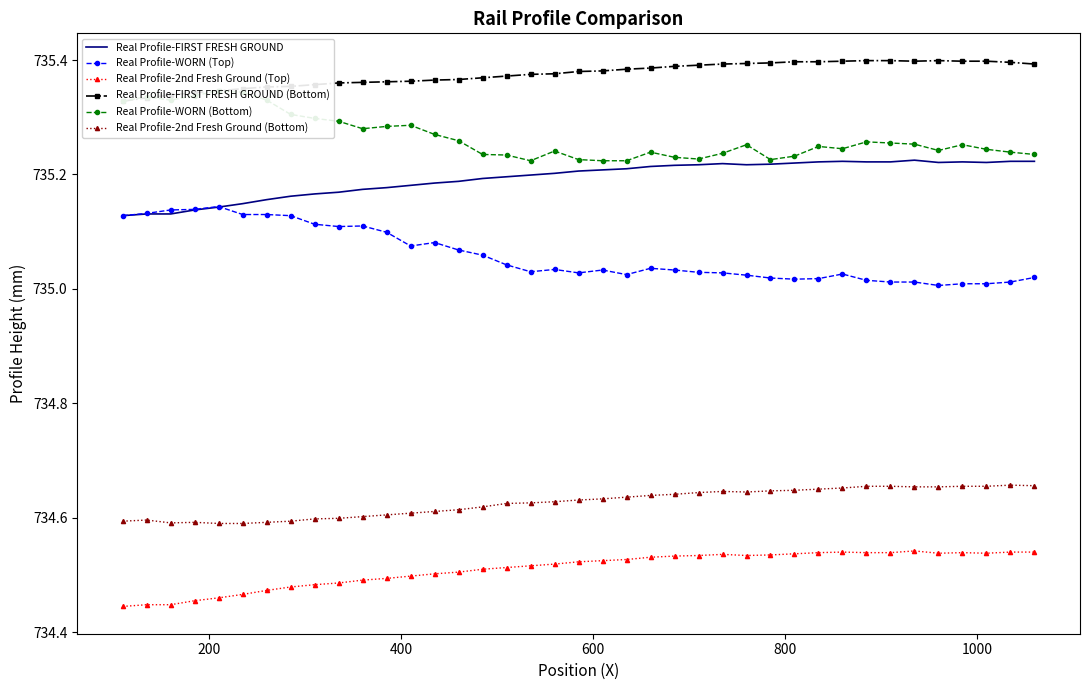

True or false: Real Profile-2nd Fresh Ground (Bottom) and Real Profile-2nd Fresh Ground (Top) intersect in this chart.

False